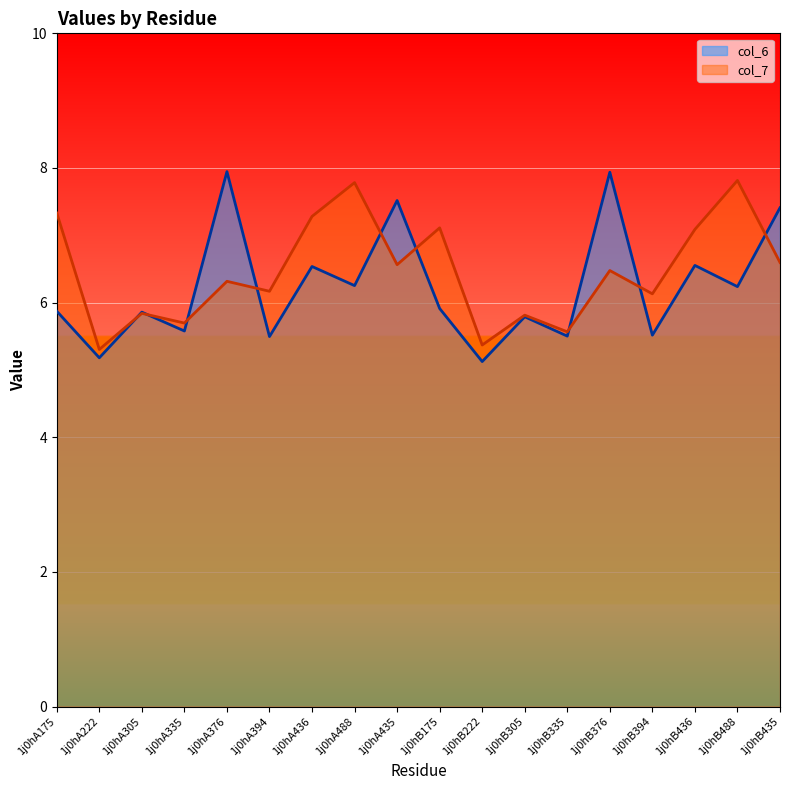

What is the label of the 11th point from the left?

1j0hB222